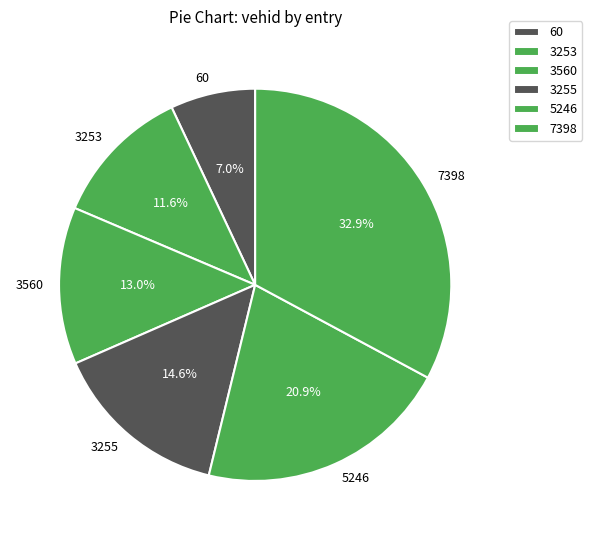

Does 5246 represent more than half of the total?

No